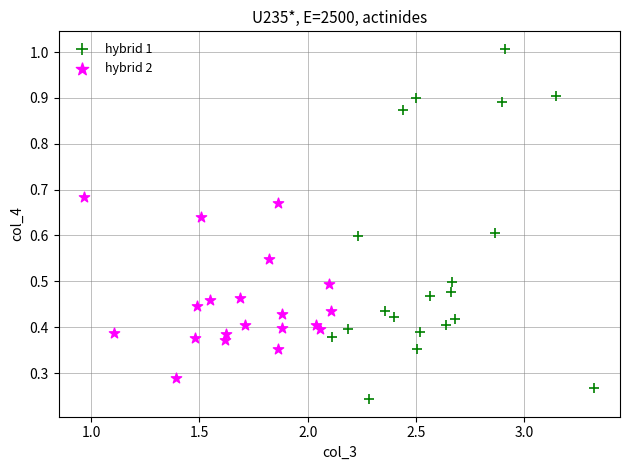

Which series has the largest Y range (max minus min)?

hybrid 1